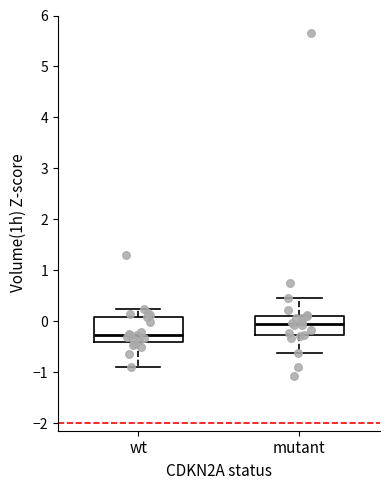

Reading left to right, transcribe this box plot: for each box, give where its median line is, the range the box spans, and where its two whiskers end, as read against the y-axis. The values are not printed on the chart, so give them approximately, as read against the axis.

wt: median -0.3, box -0.4 to 0.1, whiskers -0.9 to 0.2
mutant: median -0.1, box -0.3 to 0.1, whiskers -0.6 to 0.4